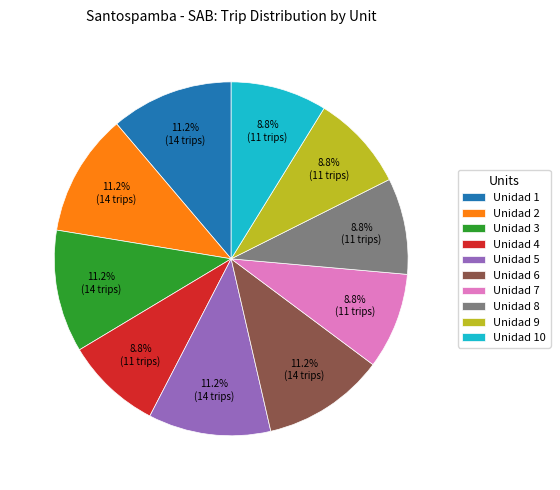

To the nearest percent, what is the difference between the largest and smallest slice percentages?

2%